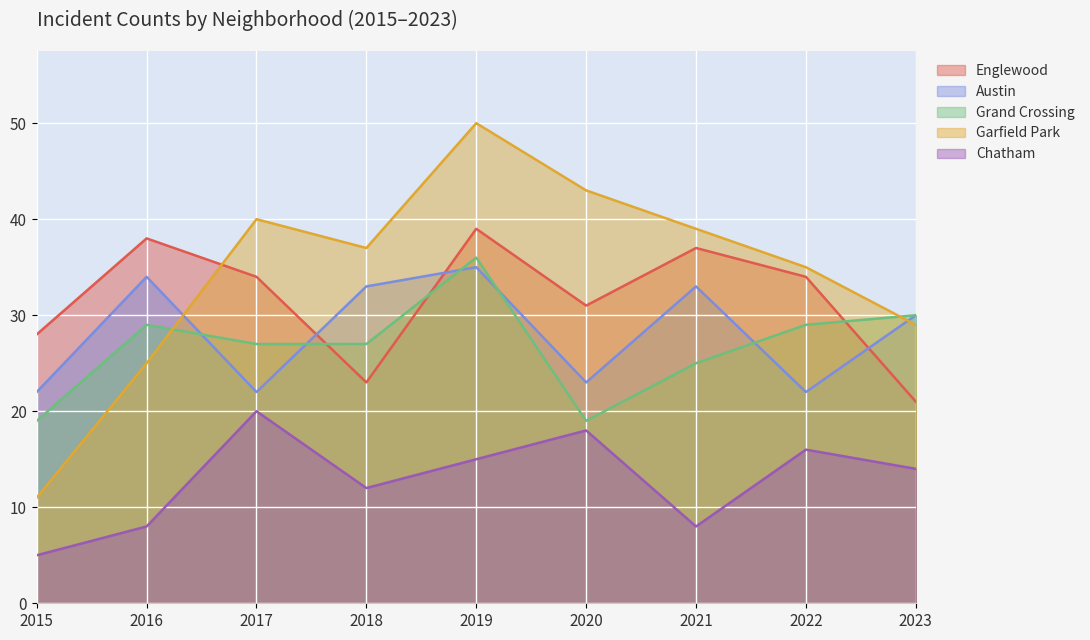

How many lines are shown in the chart?

5